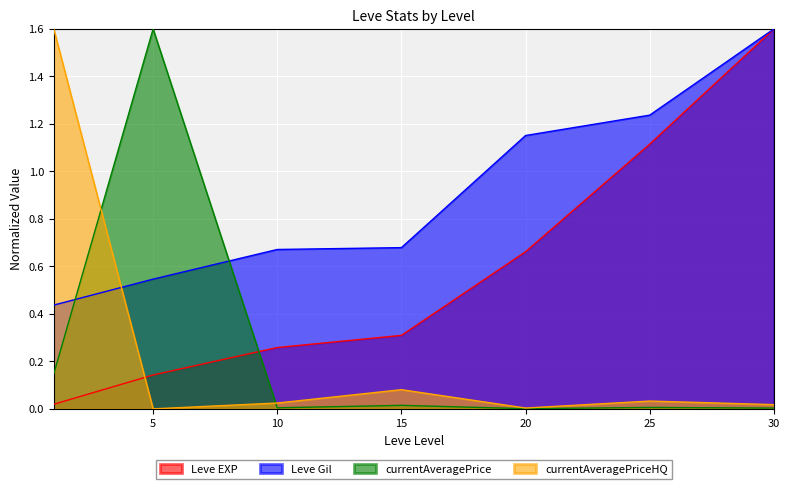

Is the value of Leve Gil at 20 greater than the value of Leve EXP at 30?

No